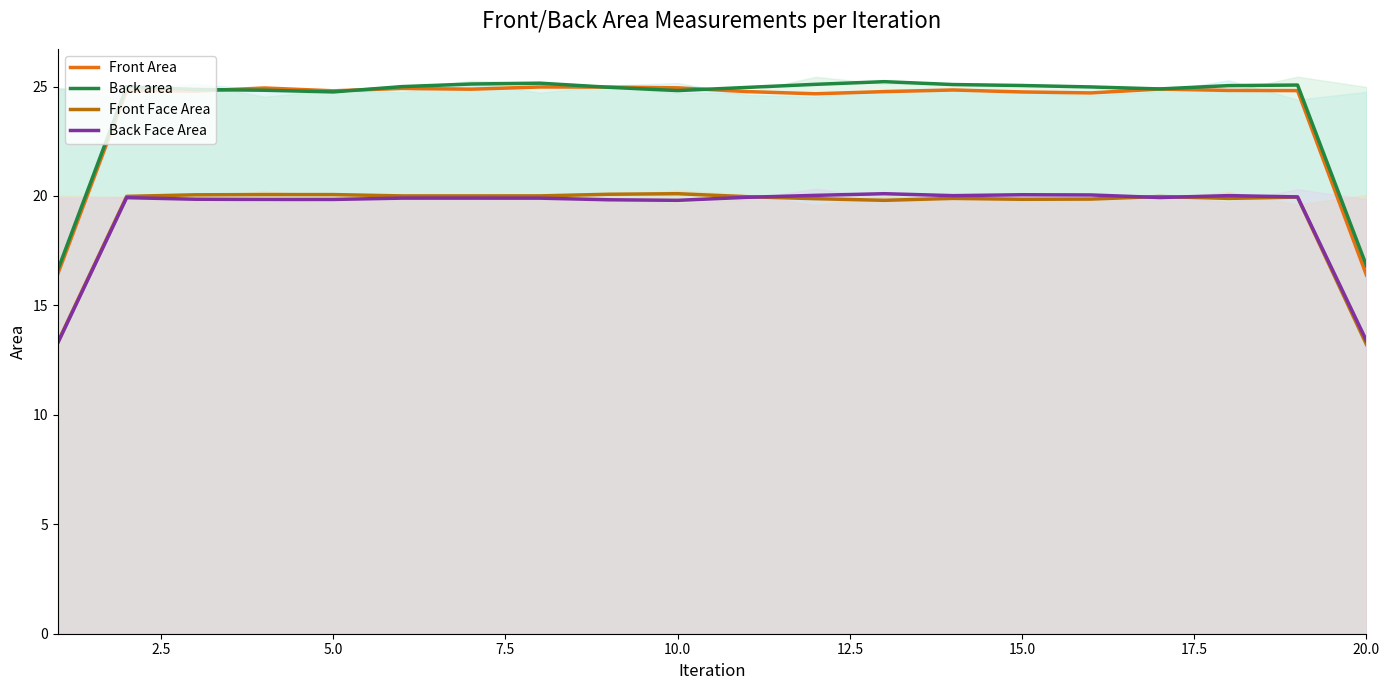

Which series has the widest spread of values?

Back area